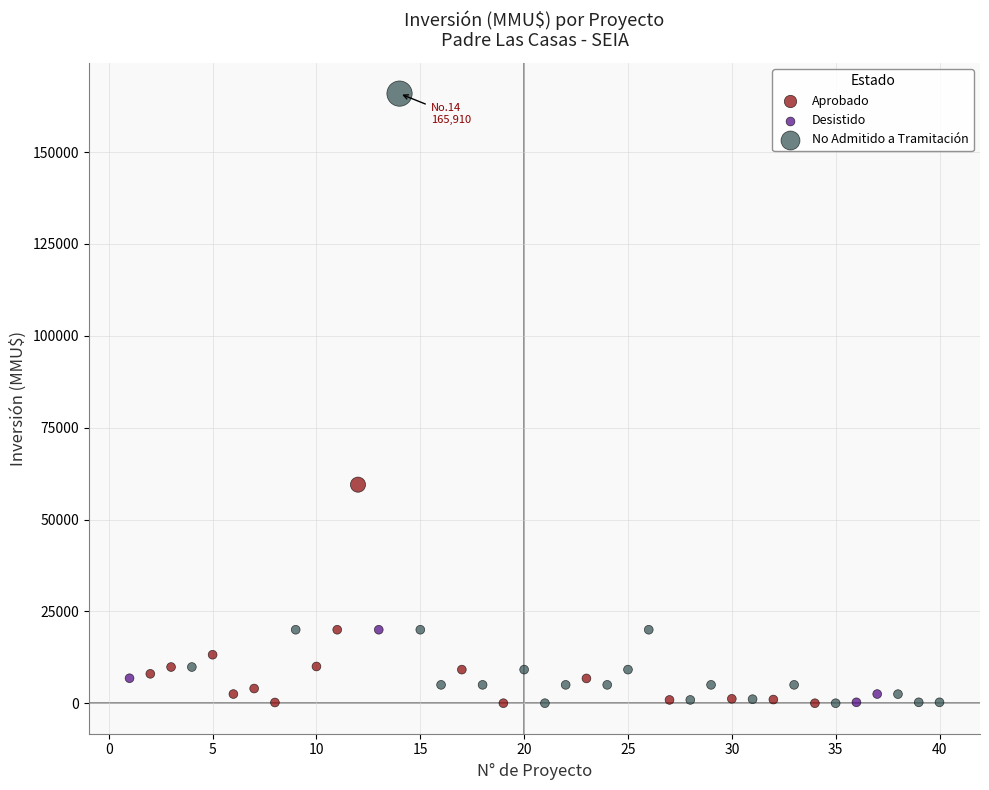

Which series has the widest spread of Y values?

No Admitido a Tramitación